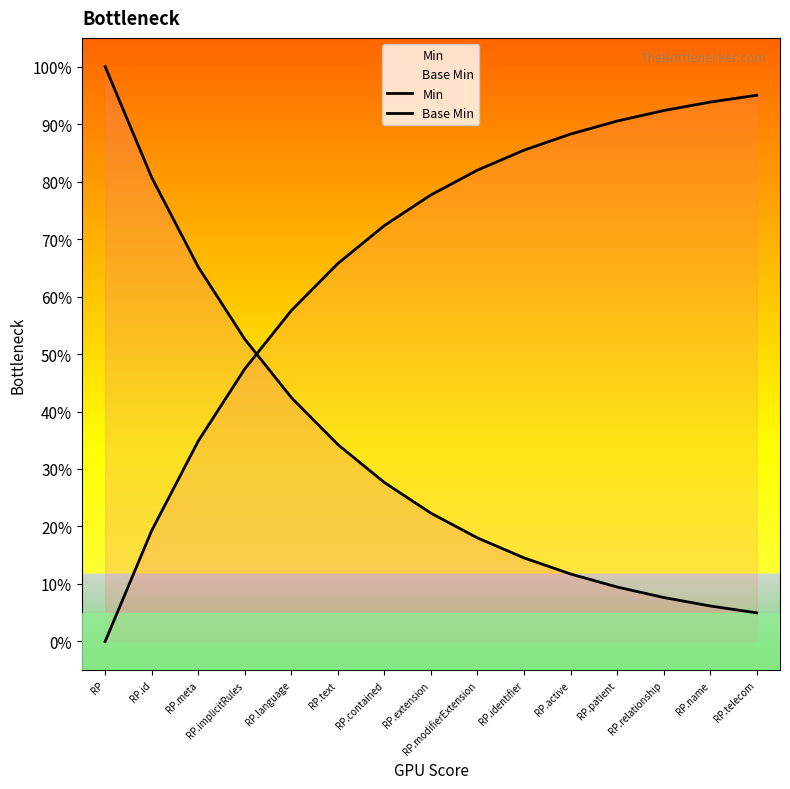

Reading left to right, list all the values displayed in this chart.

Min: RP=1.0	RP.id=0.8	RP.meta=0.7	RP.implicitRules=0.5	RP.language=0.4	RP.text=0.3	RP.contained=0.3	RP.extension=0.2	RP.modifierExtension=0.2	RP.identifier=0.1	RP.active=0.1	RP.patient=0.1	RP.relationship=0.1	RP.name=0.1	RP.telecom=0.0
Base Min: RP=0.0	RP.id=0.2	RP.meta=0.3	RP.implicitRules=0.5	RP.language=0.6	RP.text=0.7	RP.contained=0.7	RP.extension=0.8	RP.modifierExtension=0.8	RP.identifier=0.9	RP.active=0.9	RP.patient=0.9	RP.relationship=0.9	RP.name=0.9	RP.telecom=1.0